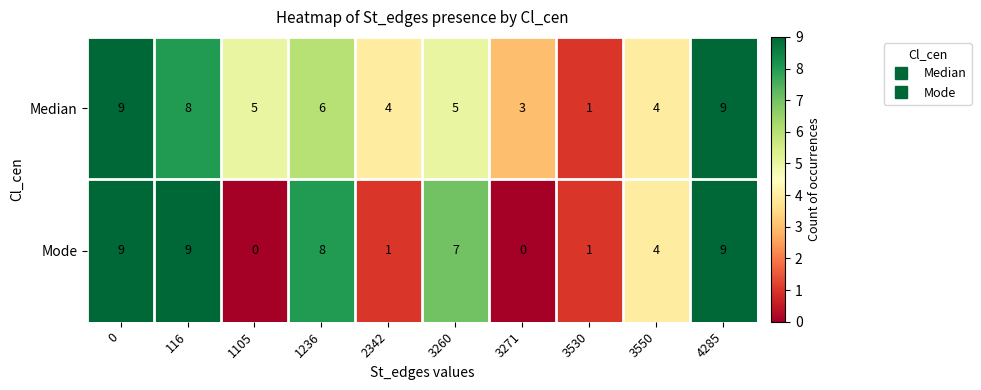

Is it true that Median equals 5 at 3271?

False